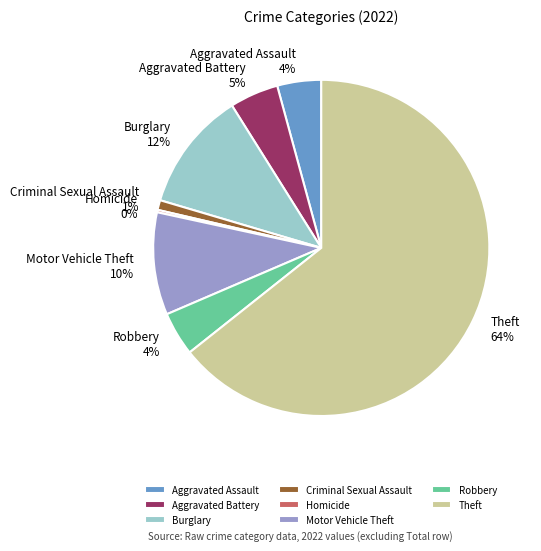

True or false: Aggravated Assault accounts for 4% of the total.

True